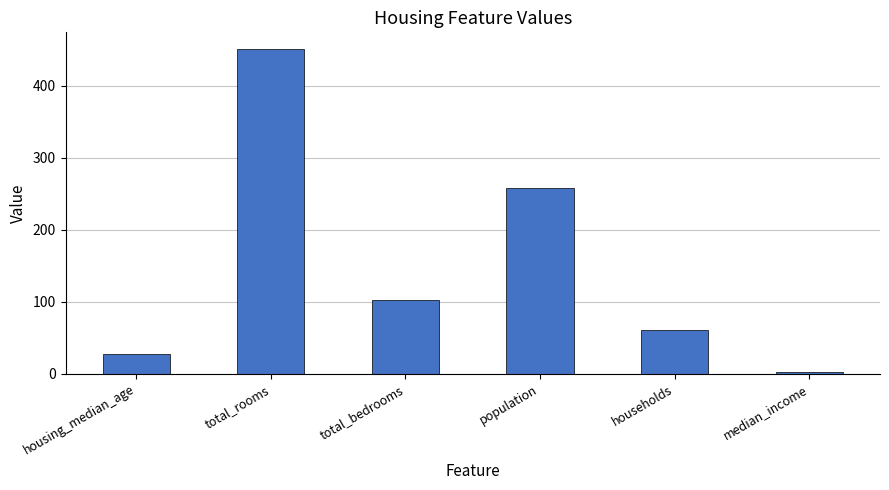

What is the change in value from housing_median_age to median_income?

-24.1